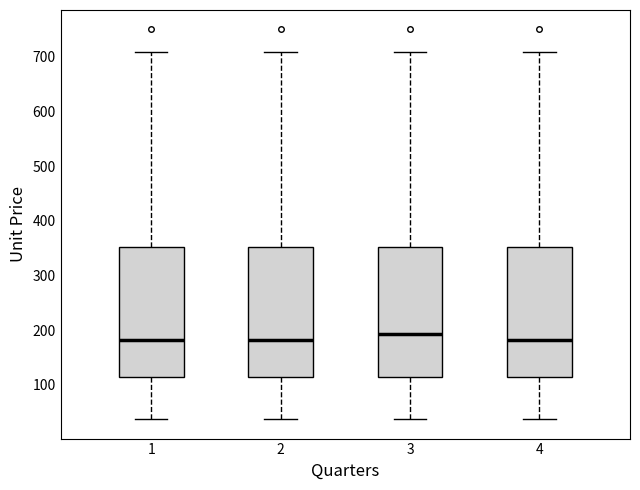

Reading left to right, read every box against the y-axis: the position of its median line, the range the box covers, and the ends of its whiskers. The values are not printed on the chart, so give them approximately, as read against the axis.

1: median 180, box 110 to 350, whiskers 40 to 710
2: median 180, box 110 to 350, whiskers 40 to 710
3: median 190, box 110 to 350, whiskers 40 to 710
4: median 180, box 110 to 350, whiskers 40 to 710